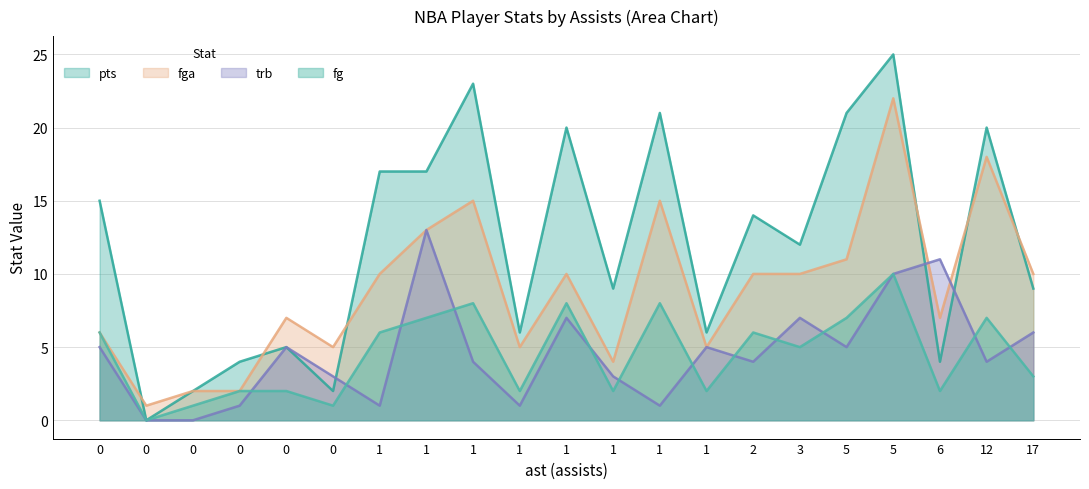

True or false: trb has a value of 5 at 1.

True